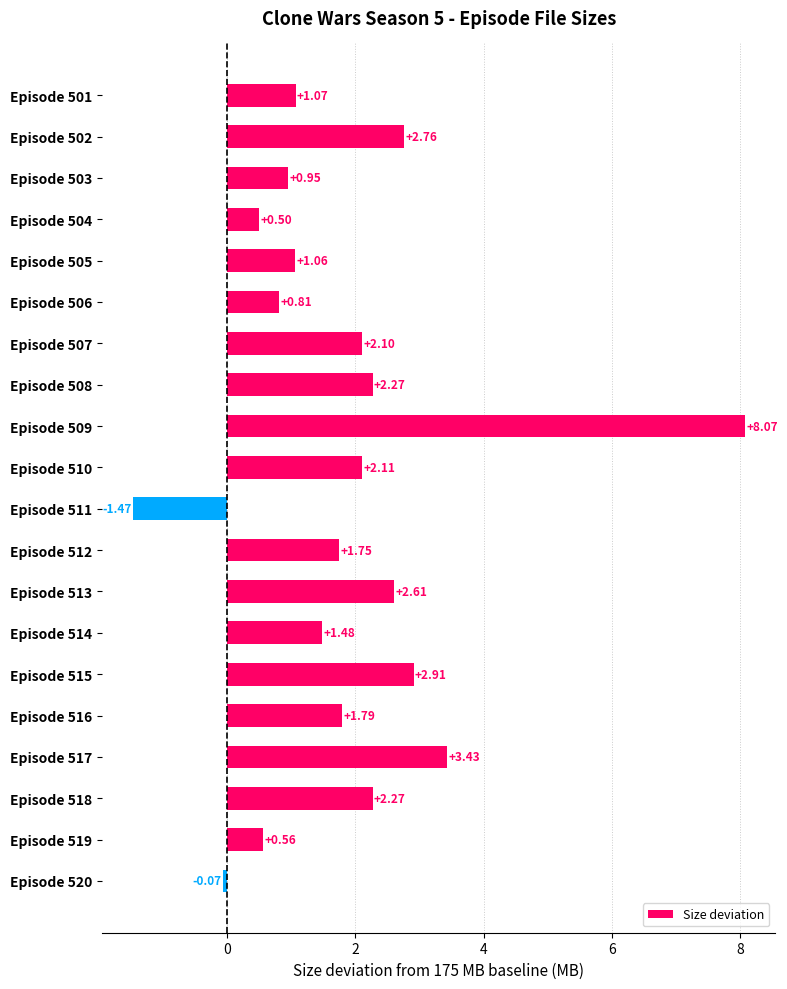

Approximately how many times larger is the value at Episode 517 compared to Episode 510?

1.6